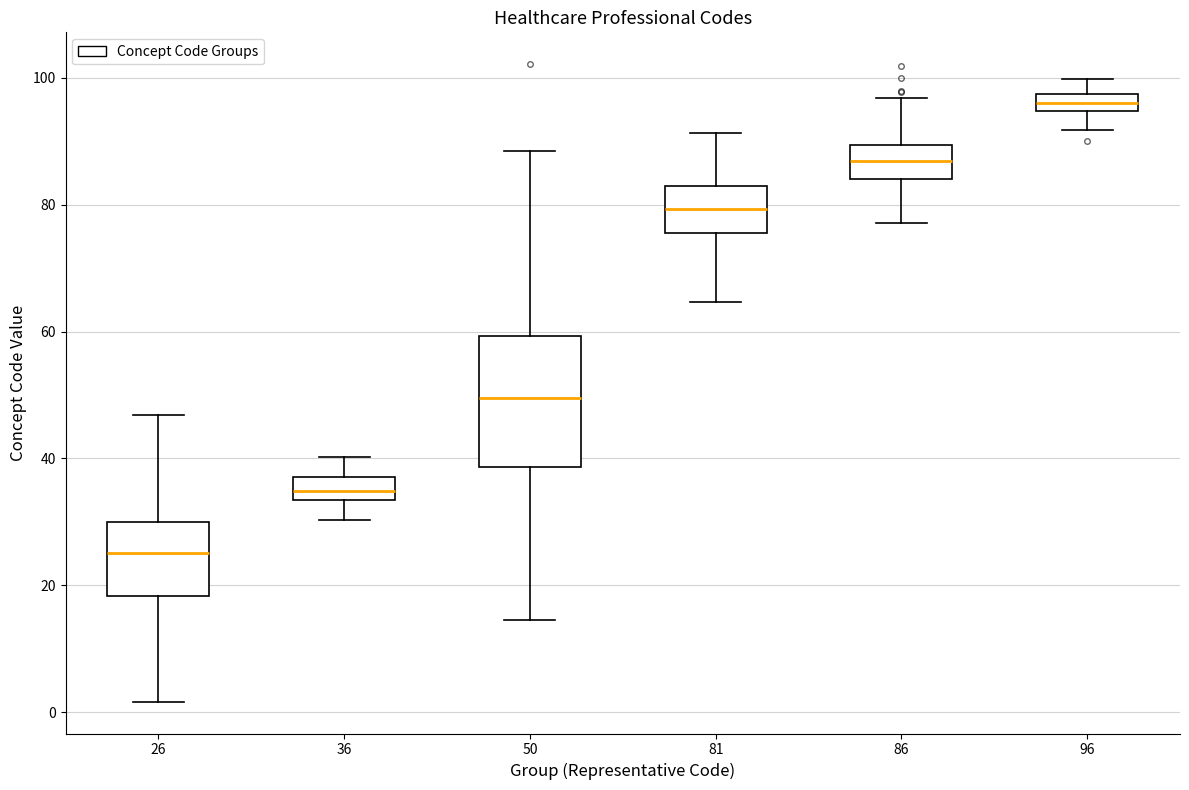

Where does the upper whisker of the box at x = 26 end on the y-axis? The values are not printed on the chart, so give them approximately, as read against the axis.

46